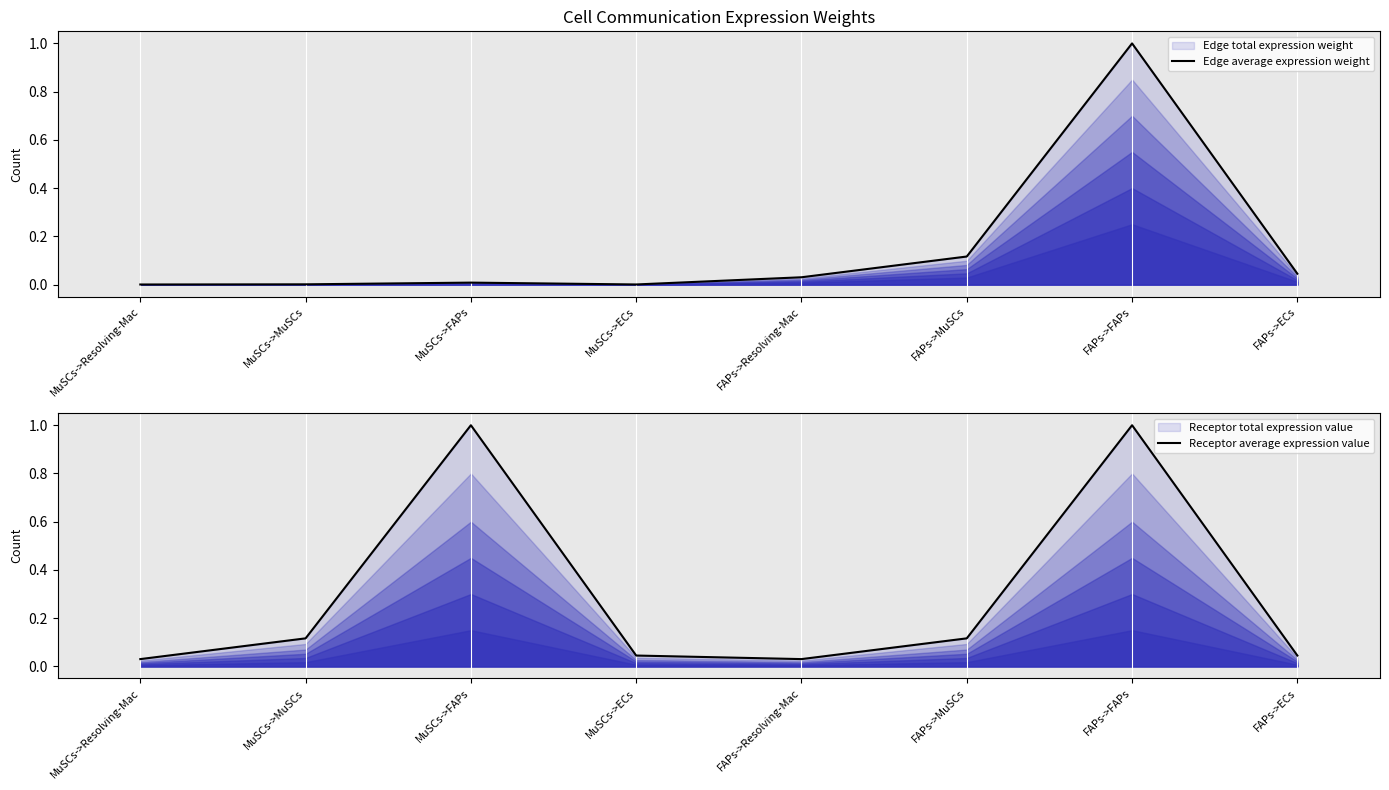

True or false: Edge average expression weight and Receptor average expression value intersect in this chart.

False